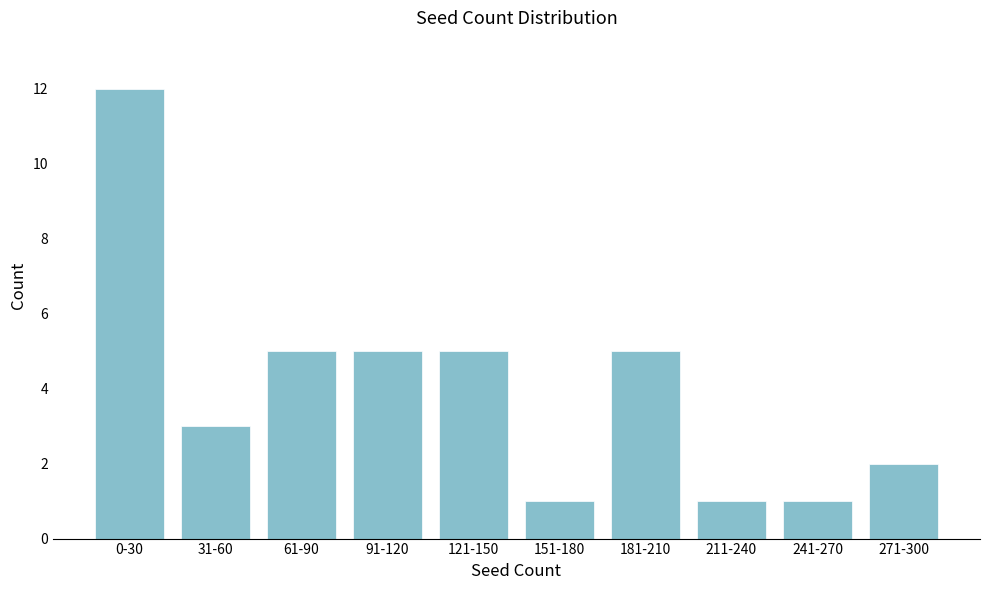

Reading left to right, transcribe all the data shown in this chart.

12	3	5	5	5	1	5	1	1	2